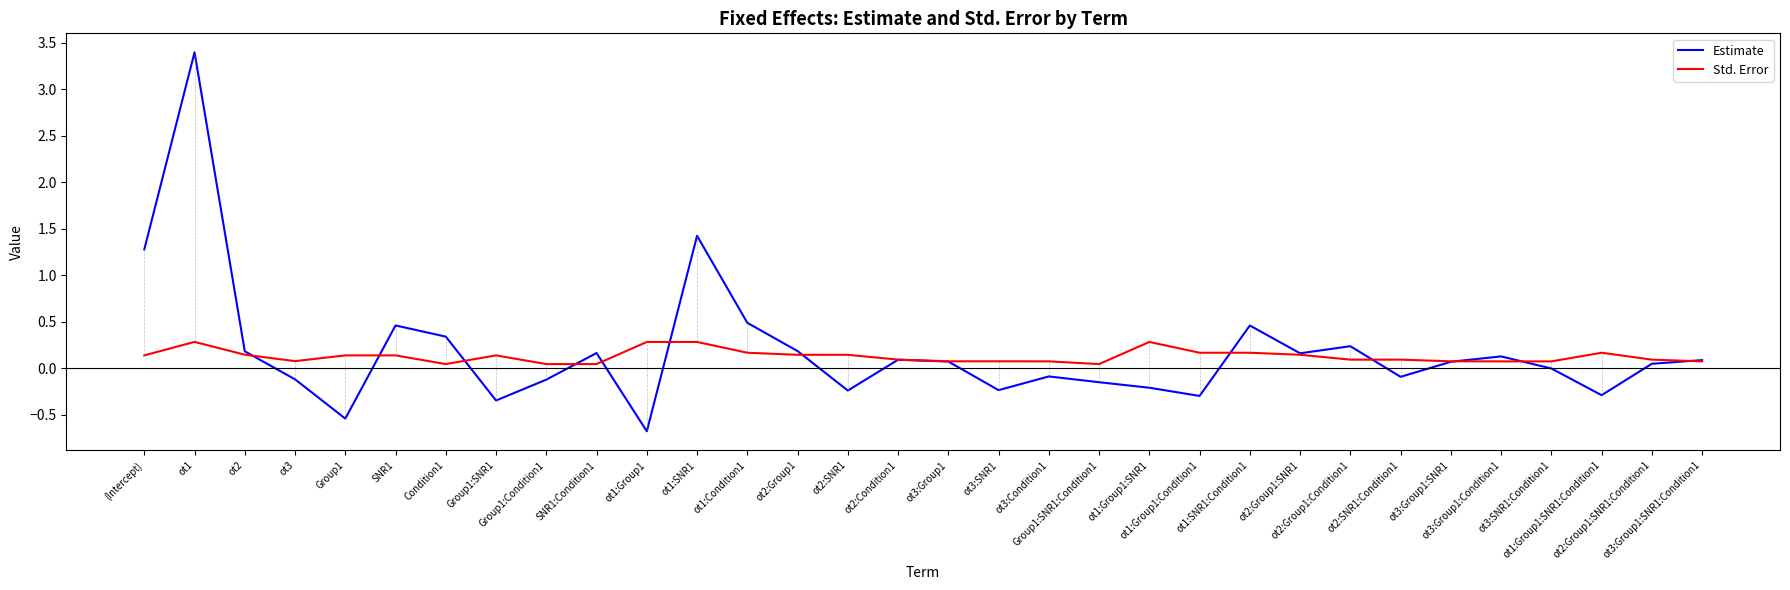

Rank the series by their maximum value, from highest to lowest.

Estimate, Std. Error